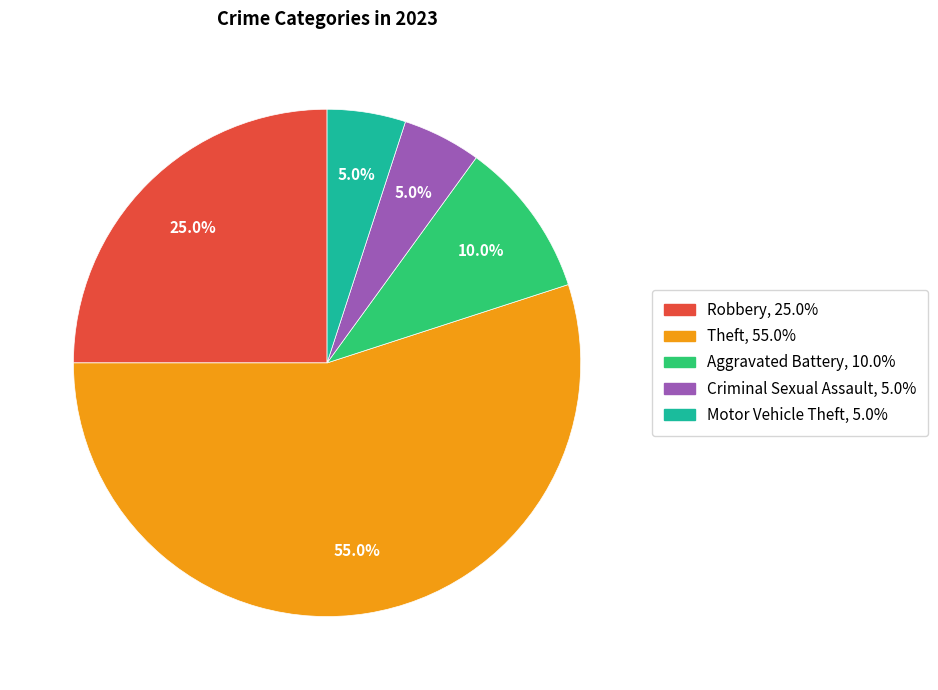

Is there any slice that represents more than half of the pie?

Yes